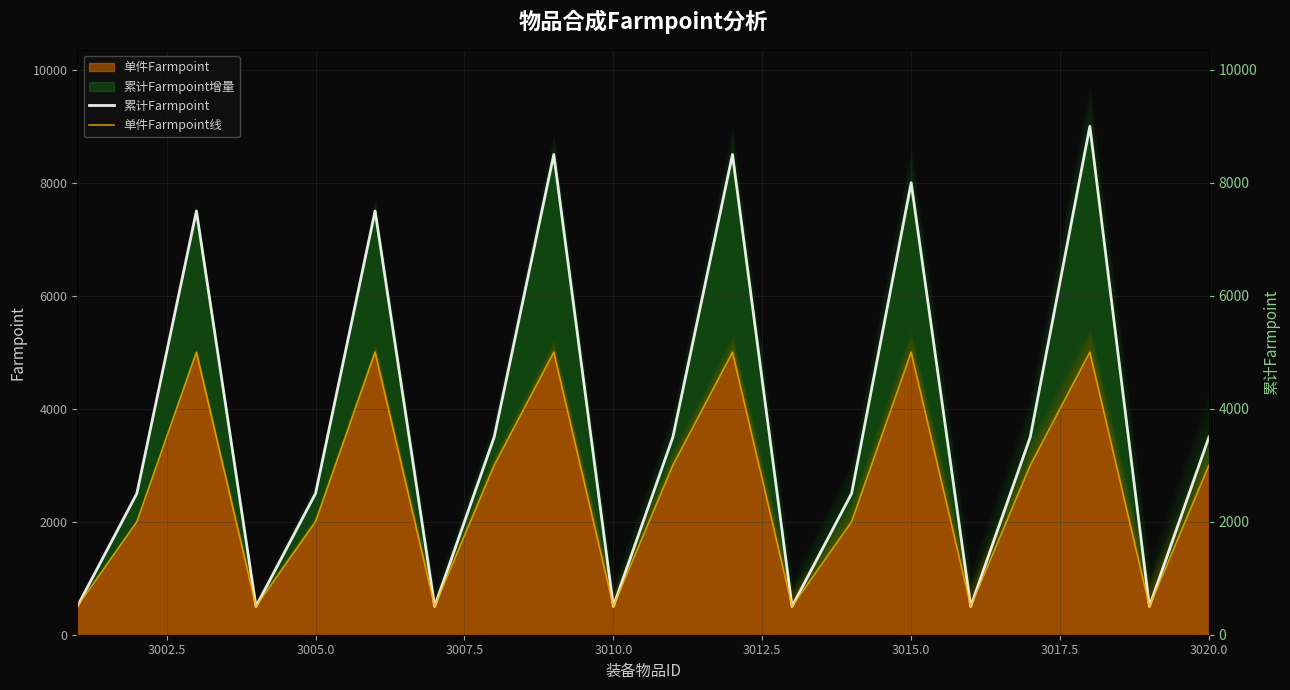

Reading left to right, list all the values displayed in this chart.

累计Farmpoint: 500	2500	7500	500	2500	7500	500	3500	8500	500	3500	8500	500	2500	8000	500	3500	9000	500	3500
单件Farmpoint线: 500	2000	5000	500	2000	5000	500	3000	5000	500	3000	5000	500	2000	5000	500	3000	5000	500	3000